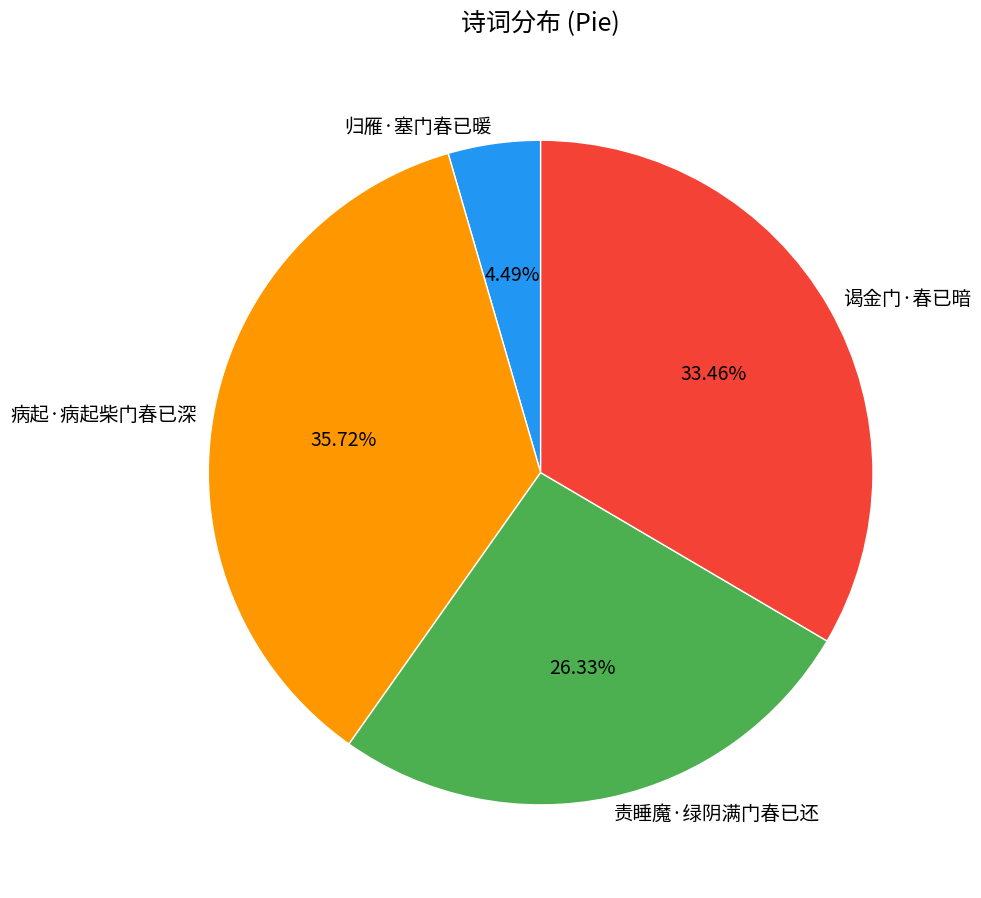

What is the ratio of the value at 病起·病起柴门春已深 to the value at 谒金门·春已暗?

1.1